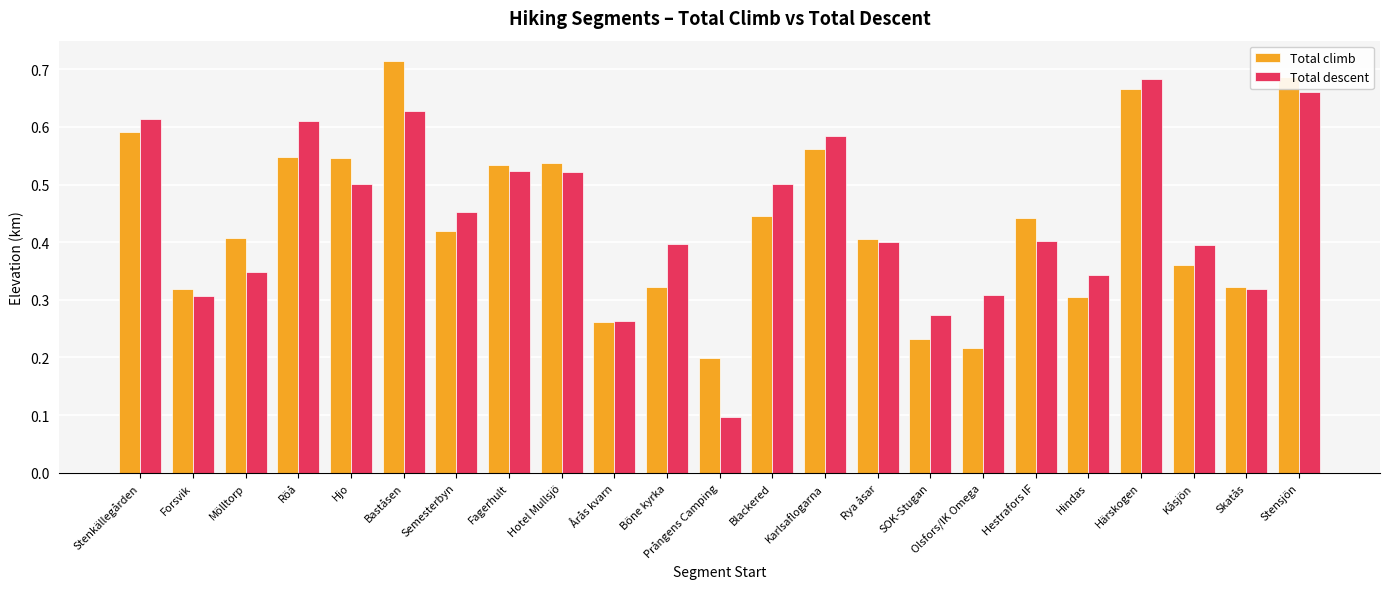

Is the value of Total climb at Stenkällegården greater than the value of Total descent at Baståsen?

No